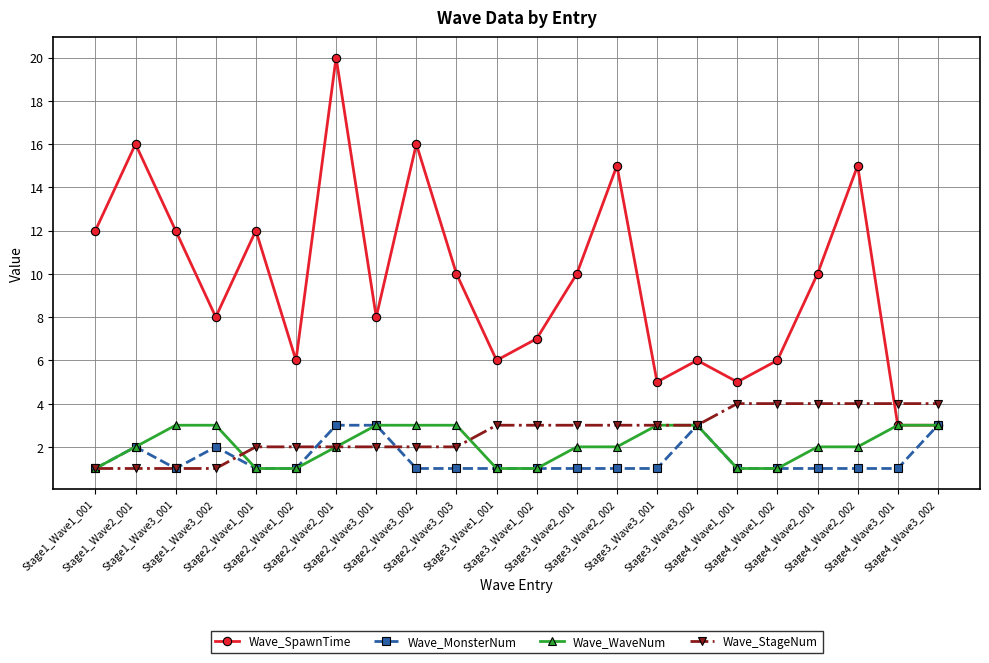

Reading left to right, what are all the values shown in this chart?

Wave_SpawnTime: 12	16	12	8	12	6	20	8	16	10	6	7	10	15	5	6	5	6	10	15	3	3
Wave_MonsterNum: 1	2	1	2	1	1	3	3	1	1	1	1	1	1	1	3	1	1	1	1	1	3
Wave_WaveNum: 1	2	3	3	1	1	2	3	3	3	1	1	2	2	3	3	1	1	2	2	3	3
Wave_StageNum: 1	1	1	1	2	2	2	2	2	2	3	3	3	3	3	3	4	4	4	4	4	4